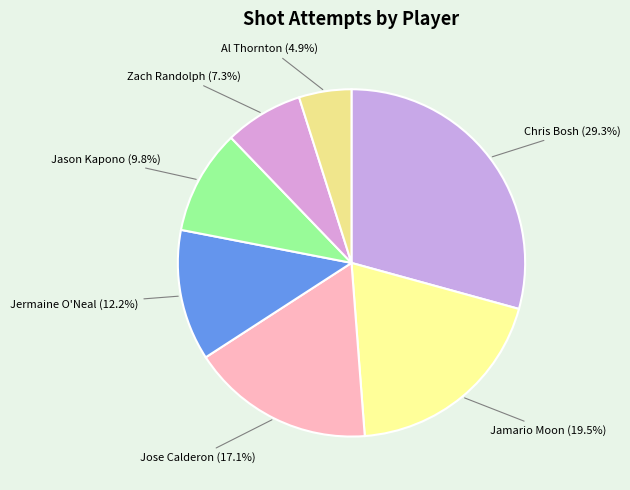

Which category has the smallest portion of the pie?

Al Thornton